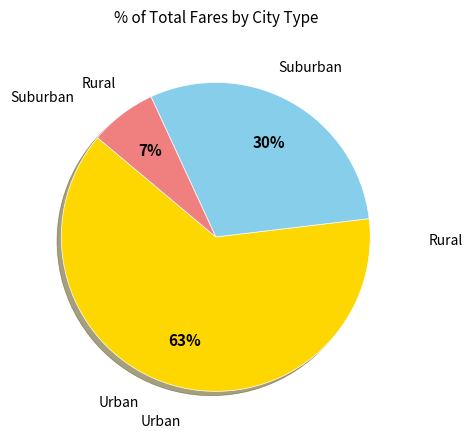

How many segments does this pie chart have?

3